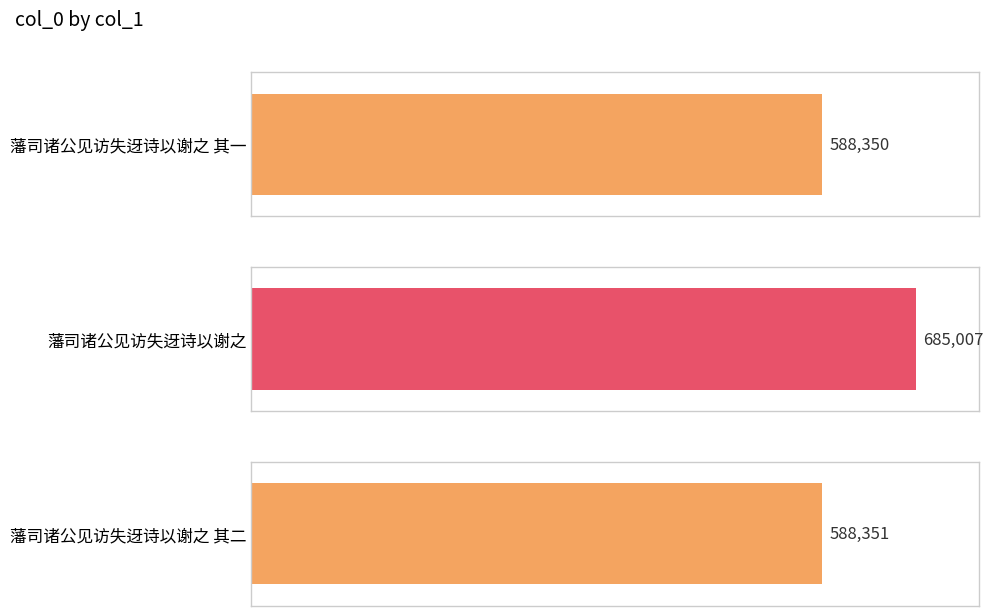

How many bars are there in total?

3